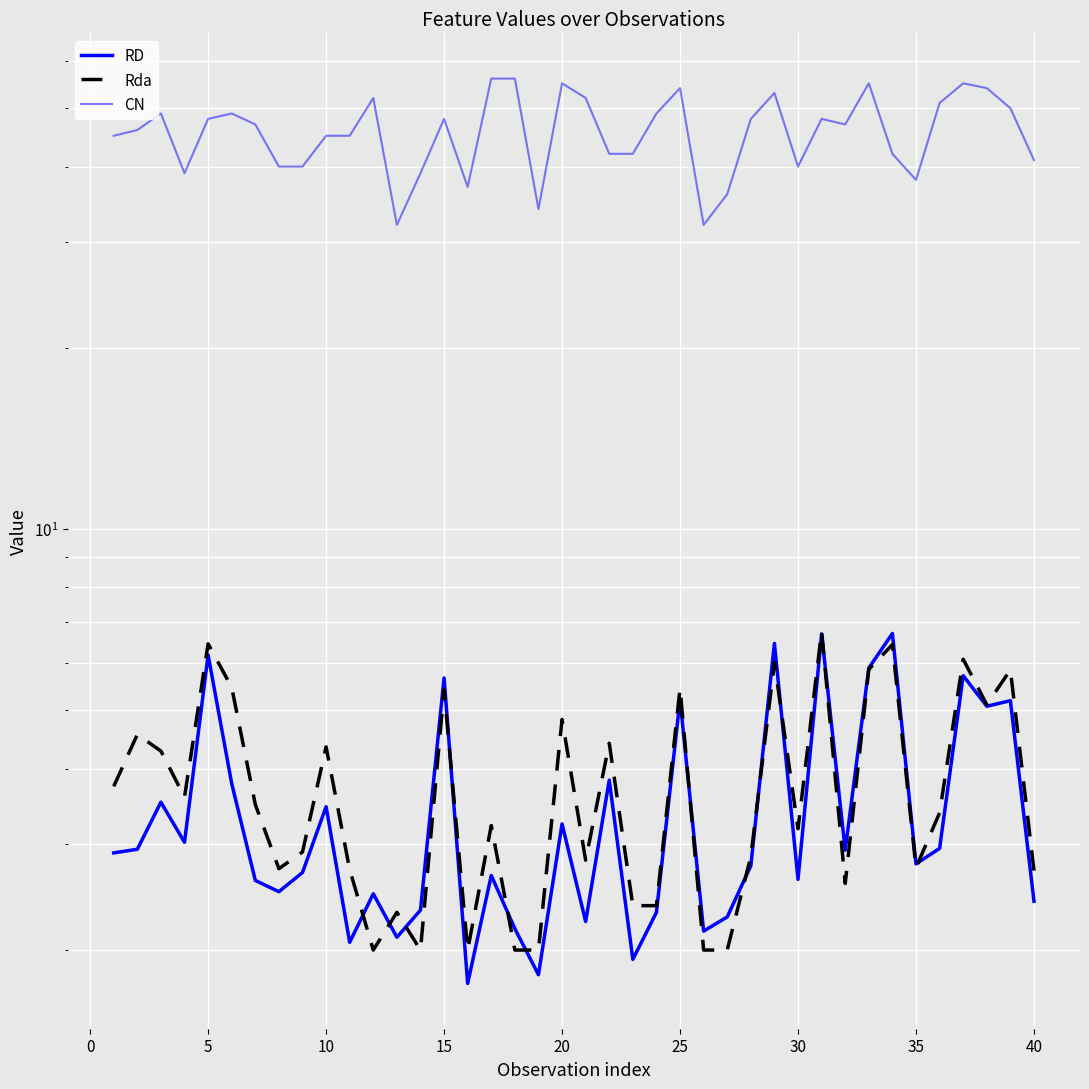

Is this an area chart (filled region under the line)?

No